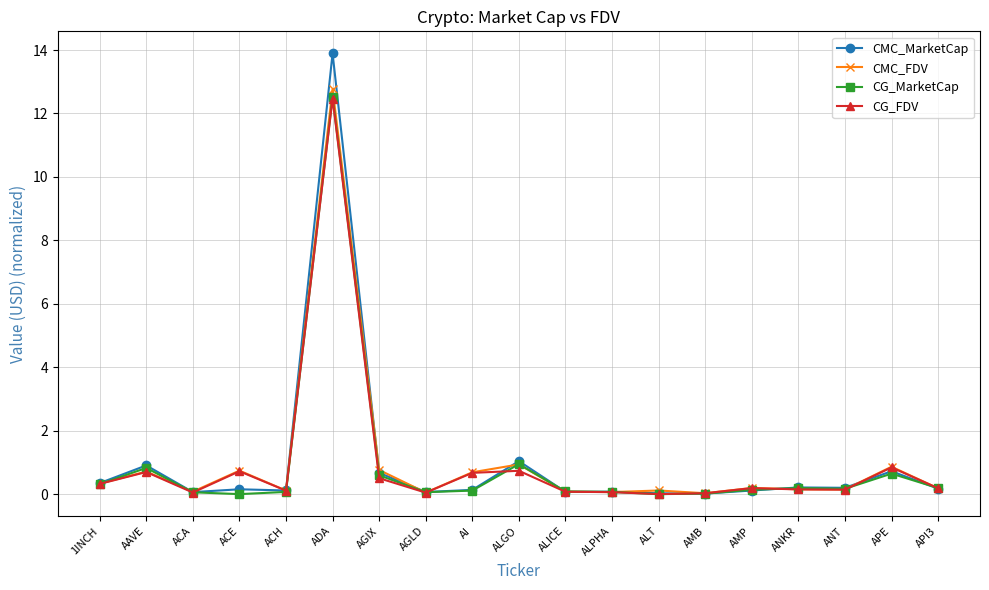

What is the difference between the maximum and minimum values in the CG_FDV series?

12.5